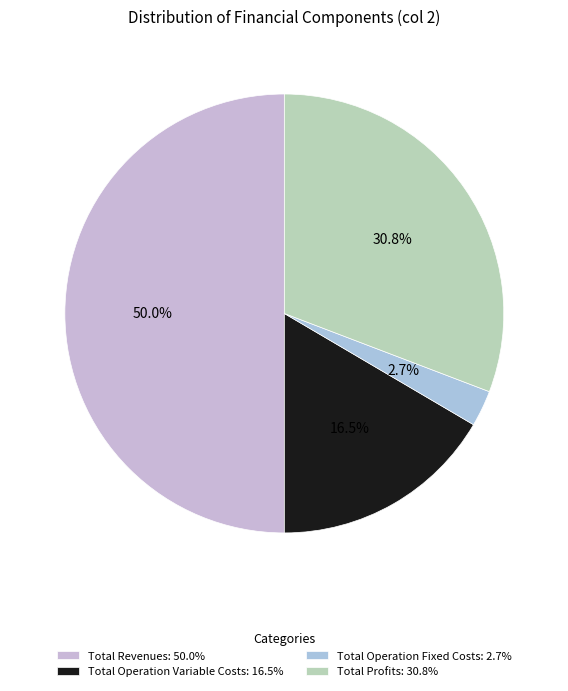

To the nearest percent, what is the difference between the largest and smallest slice percentages?

47%